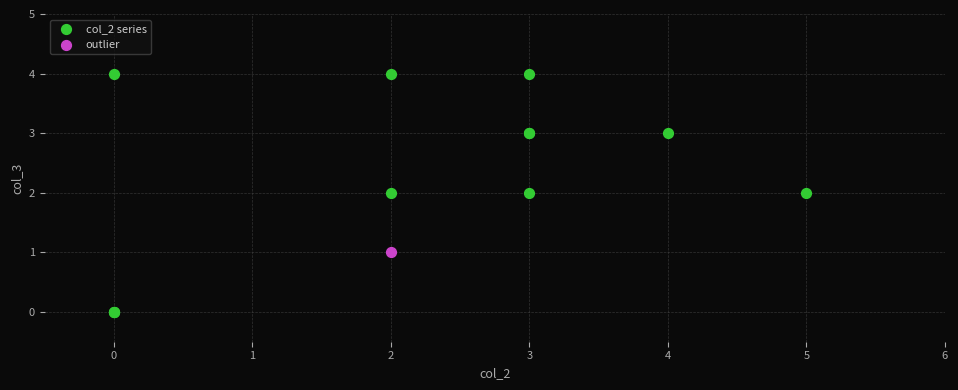

What are all the series names shown in the legend?

col_2 series, outlier